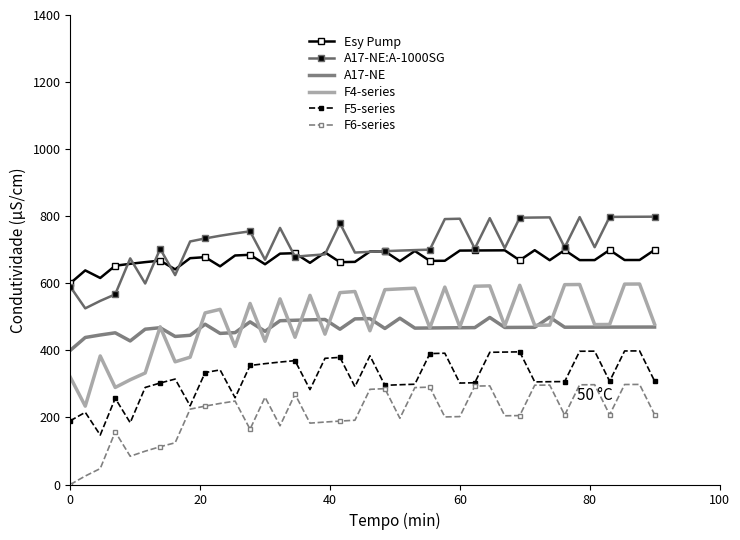

What is the greatest value displayed?

798.6